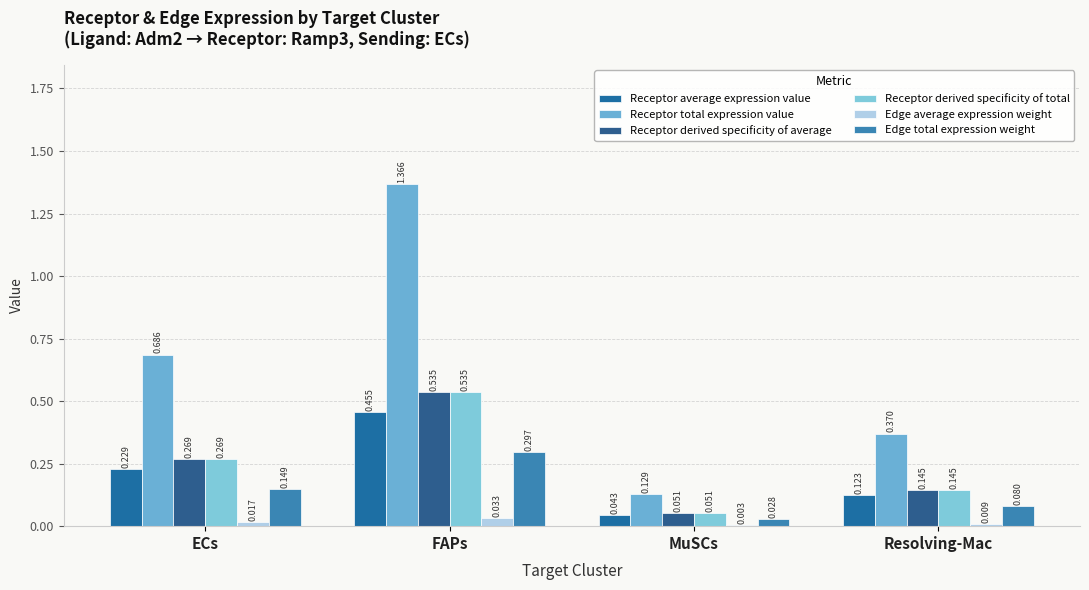

What is the label of the 1st bar from the left?

ECs